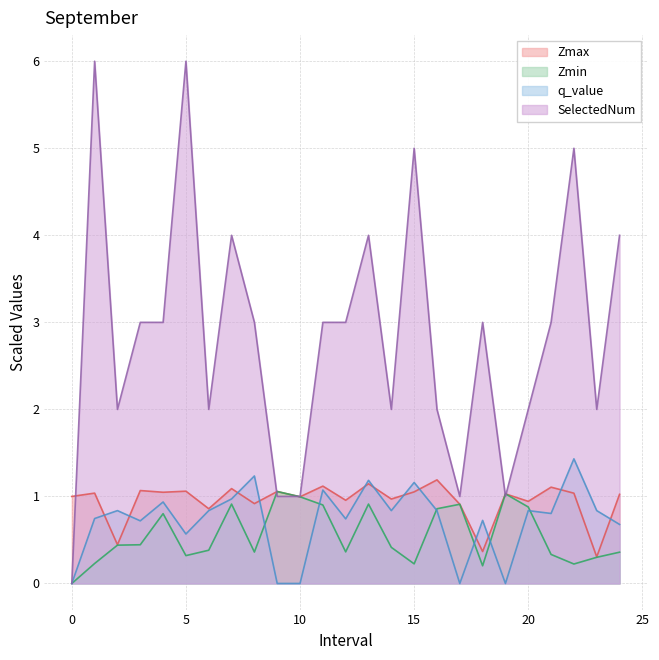

What is the sum of the SelectedNum values at 6.0 and 21.0?

5.0